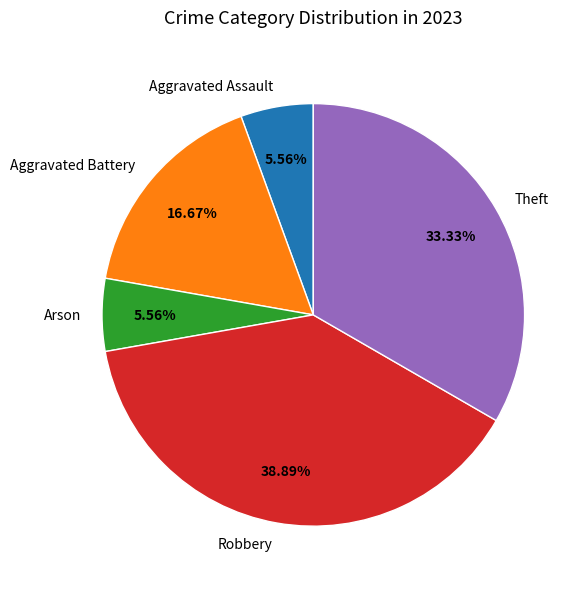

Is there any slice that represents more than half of the pie?

No